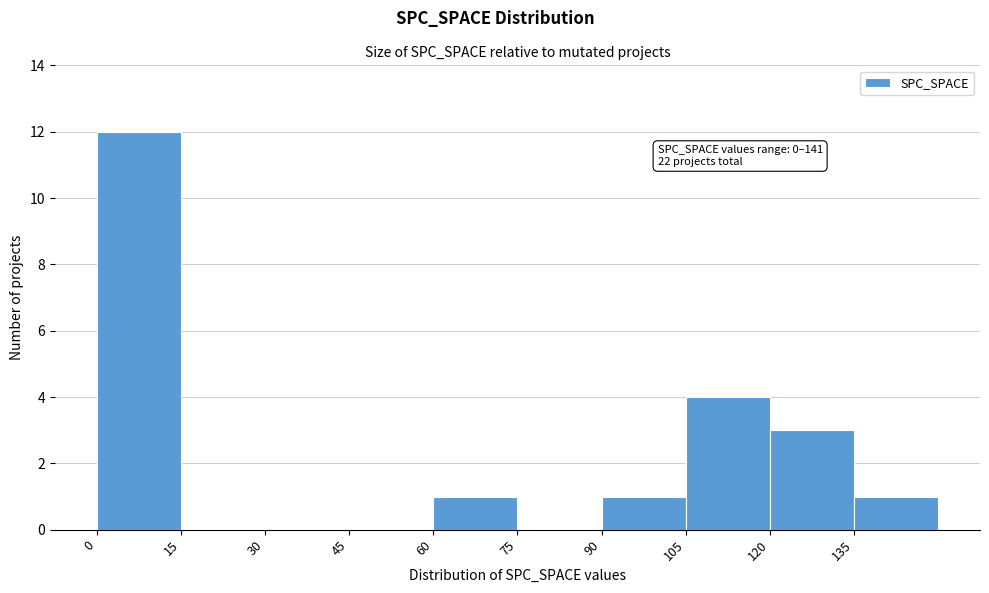

Over which range of the x-axis is the bar tallest?

0 to 15